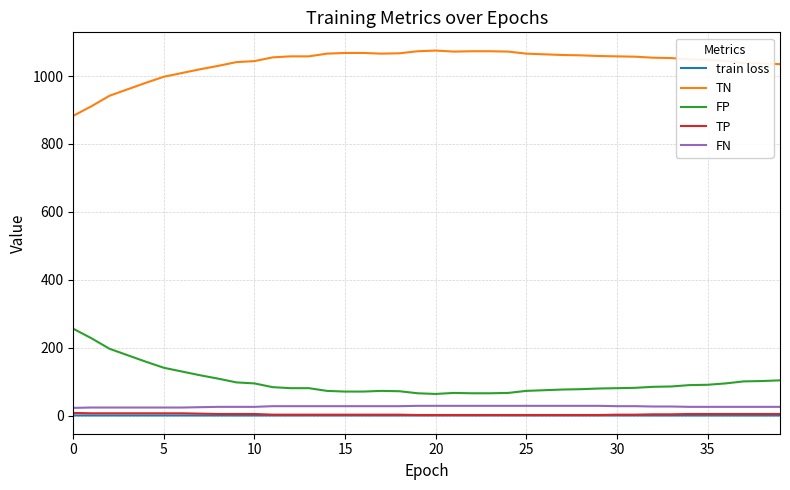

Which series has the largest total across all categories?

TN